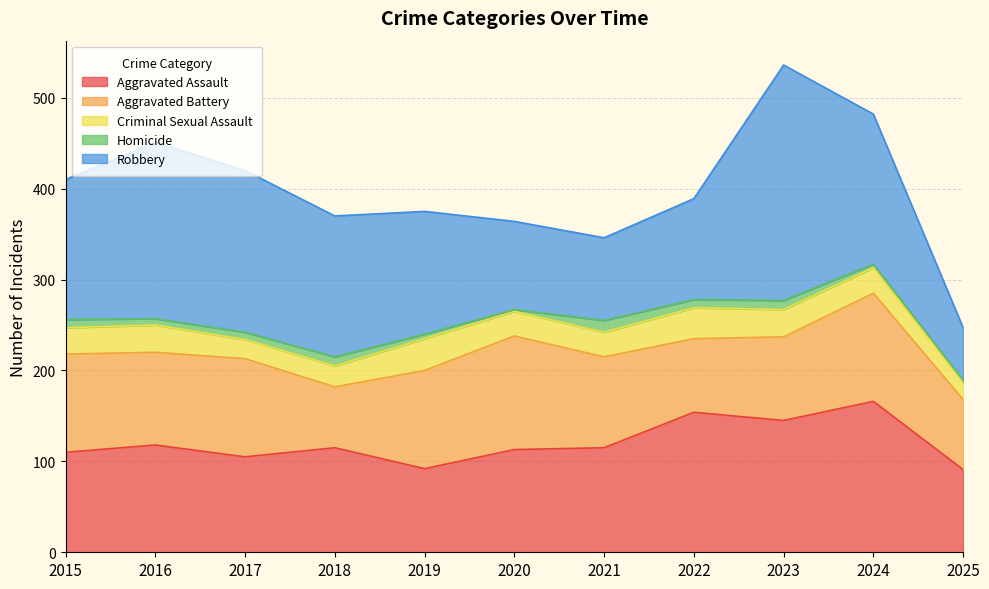

How many data points in Homicide are less than 8?

5